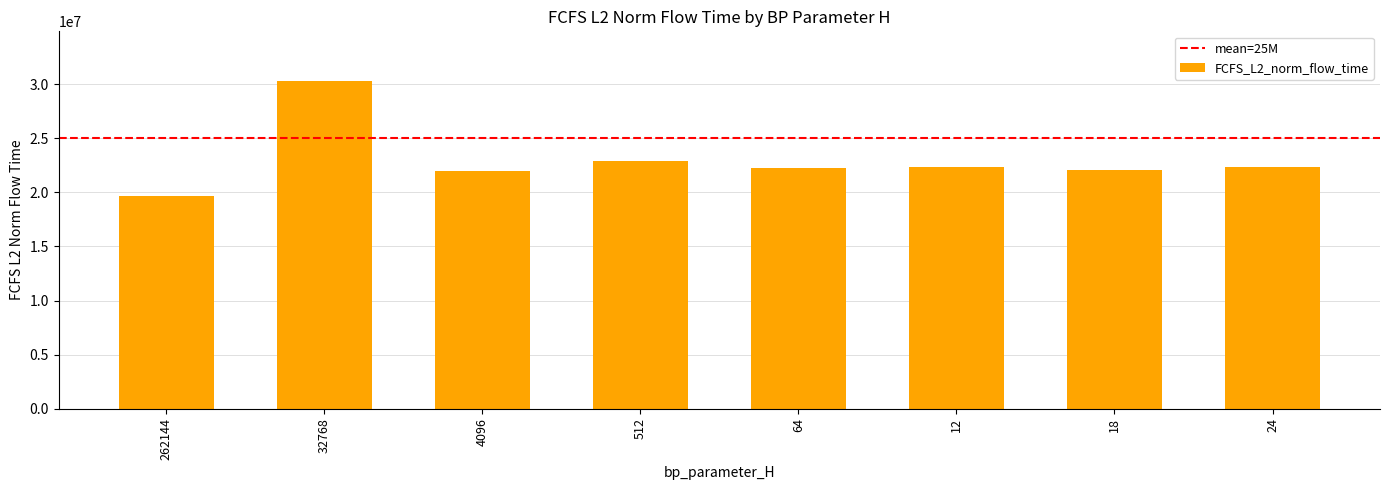

At which label does the data first exceed 22321464?

32768